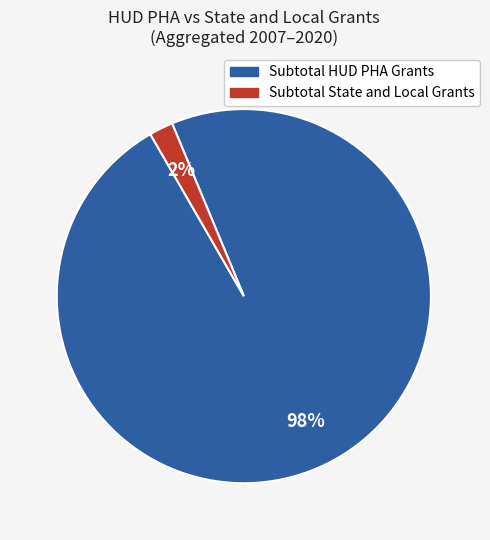

Does any single category account for the majority?

Yes